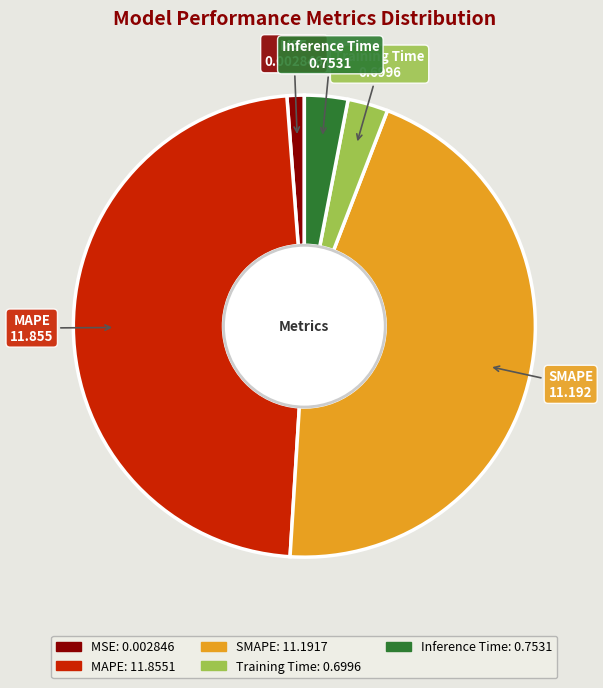

Is it true that Training Time is 3% of the pie?

True